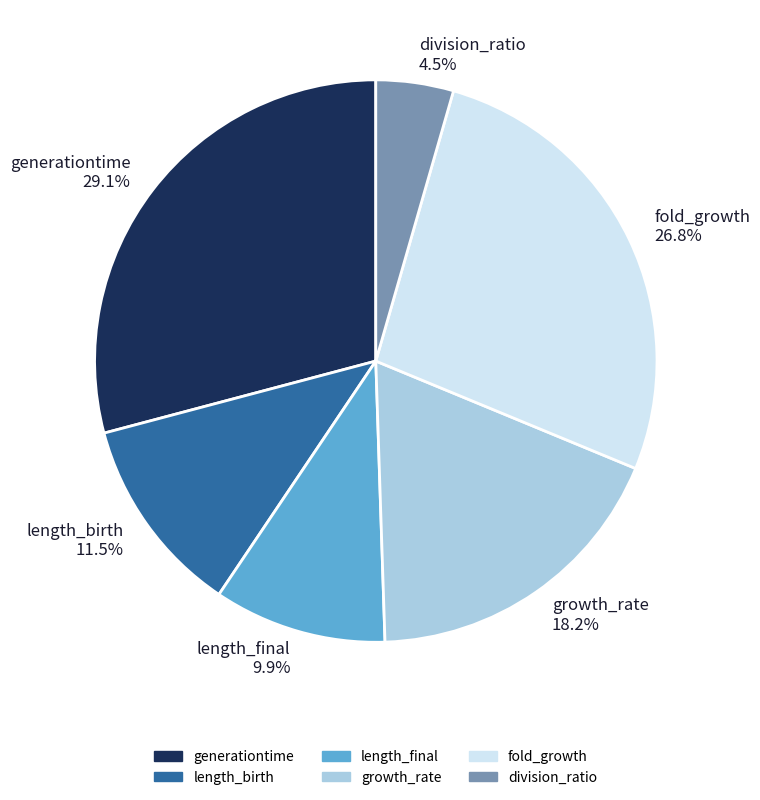

Does any single category account for the majority?

No